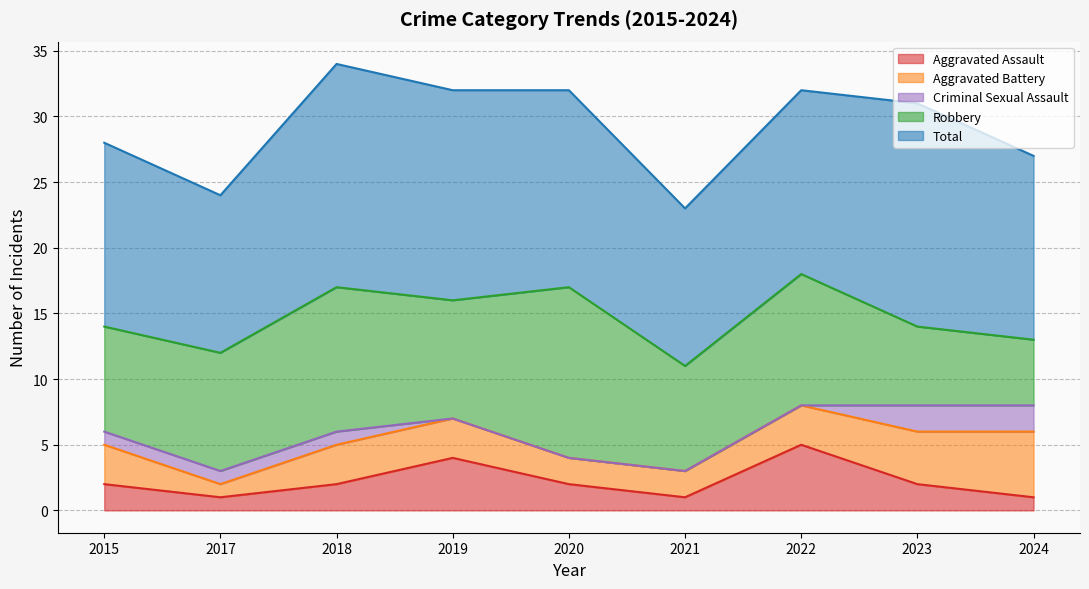

What is the difference between the highest and lowest values at 2020?

15